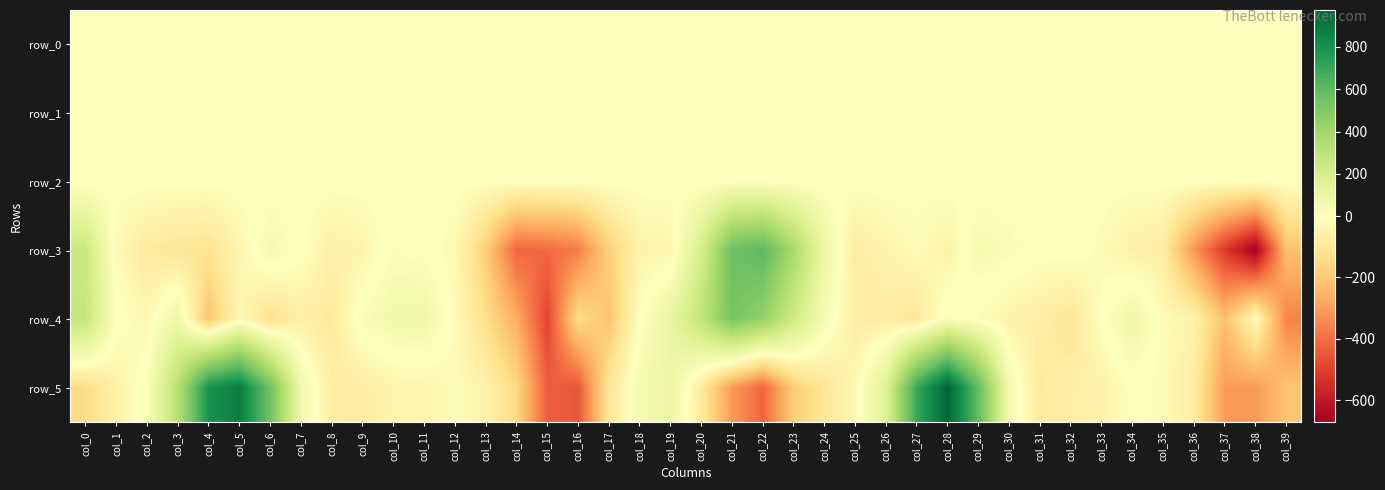

Is the value of row_3 at col_26 greater than the value of row_0 at col_2?

No